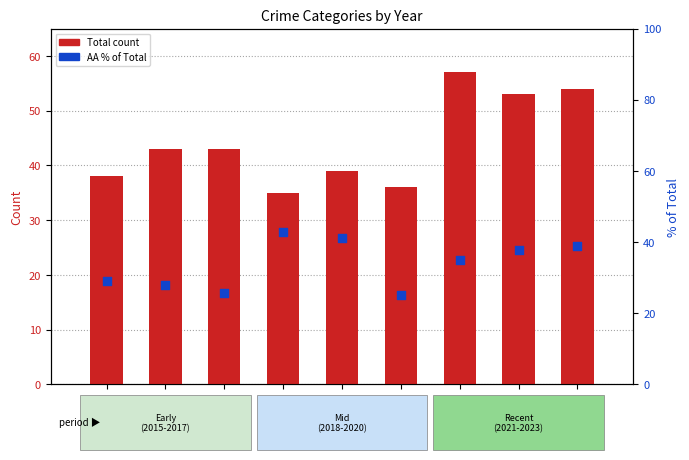

Which series reaches the maximum Y coordinate?

Total